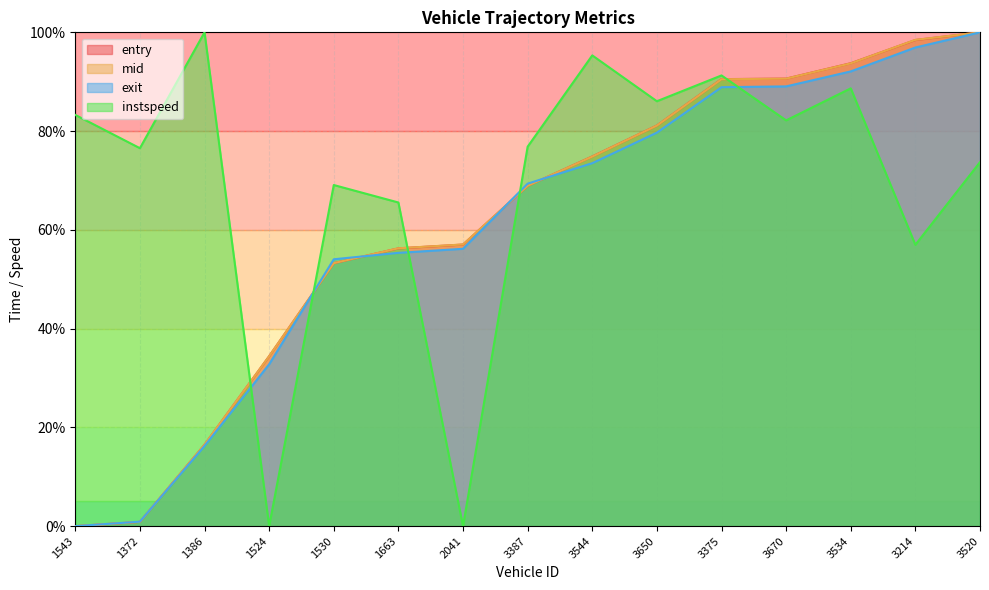

Does the chart display data point markers on the line(s)?

No